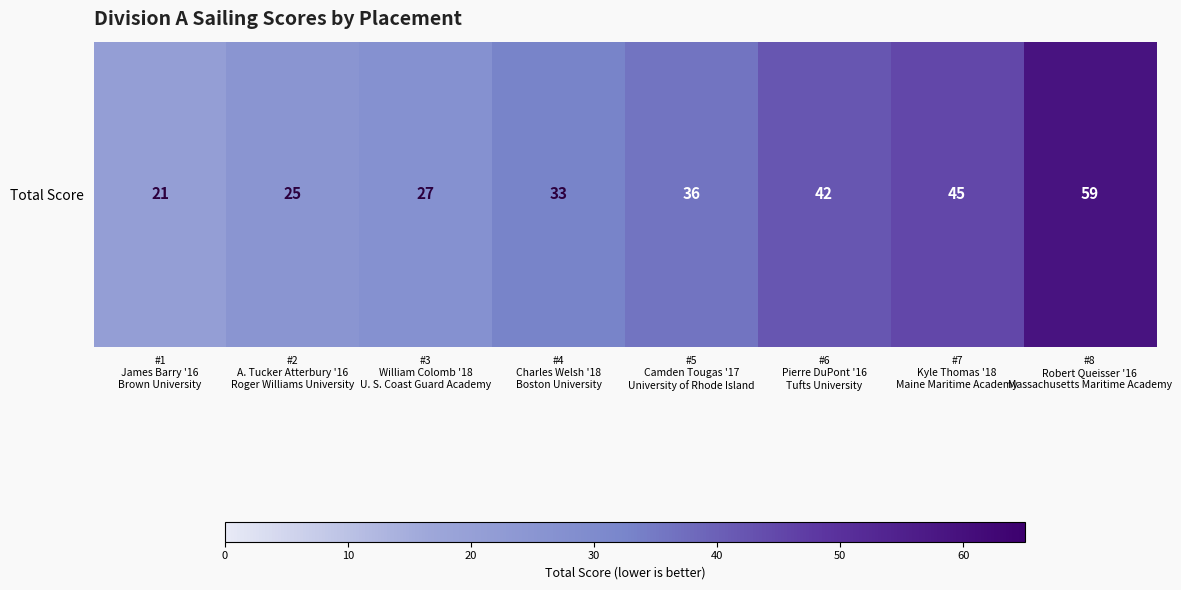

List the labels in order of value, largest first.

#8
Robert Queisser '16
Massachusetts Maritime Academy, #7
Kyle Thomas '18
Maine Maritime Academy, #6
Pierre DuPont '16
Tufts University, #5
Camden Tougas '17
University of Rhode Island, #4
Charles Welsh '18
Boston University, #3
William Colomb '18
U. S. Coast Guard Academy, #2
A. Tucker Atterbury '16
Roger Williams University, #1
James Barry '16
Brown University